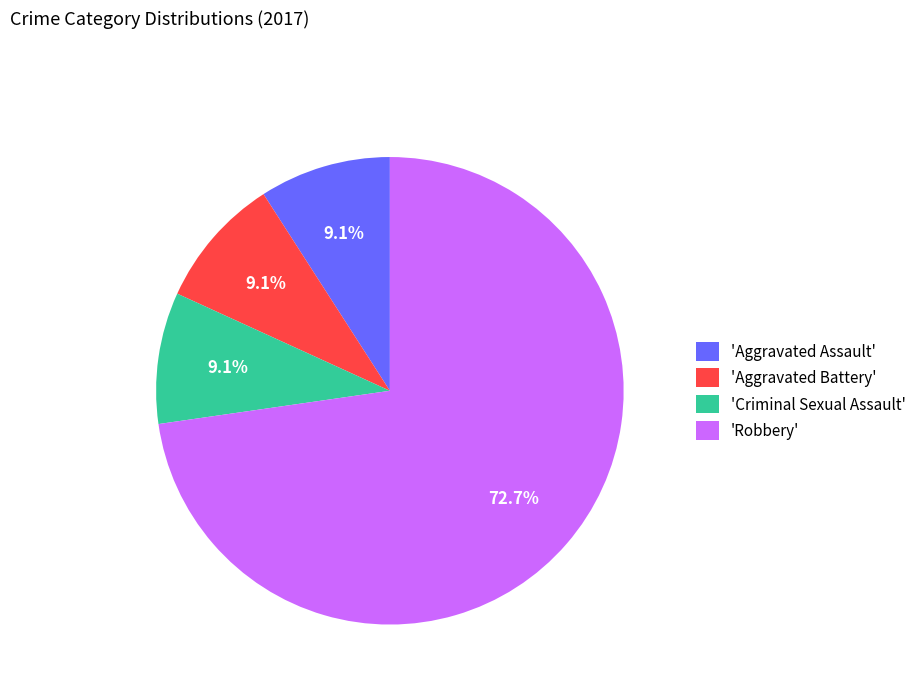

Count the number of slices in the pie.

4